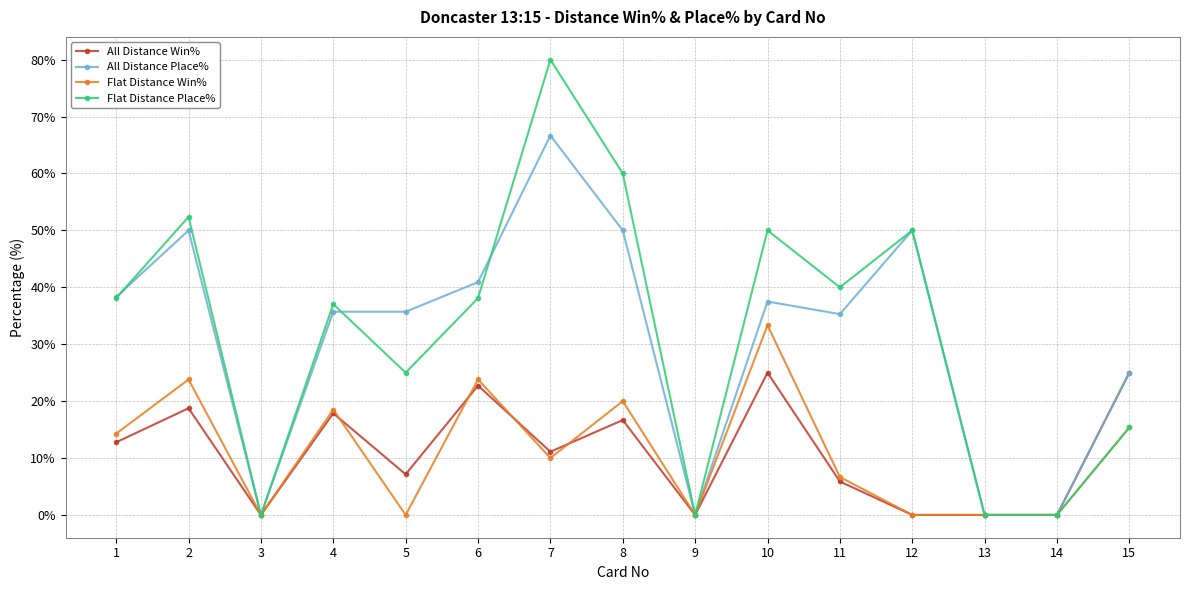

Rank the series at 8 from highest to lowest value.

Flat Distance Place%, All Distance Place%, Flat Distance Win%, All Distance Win%